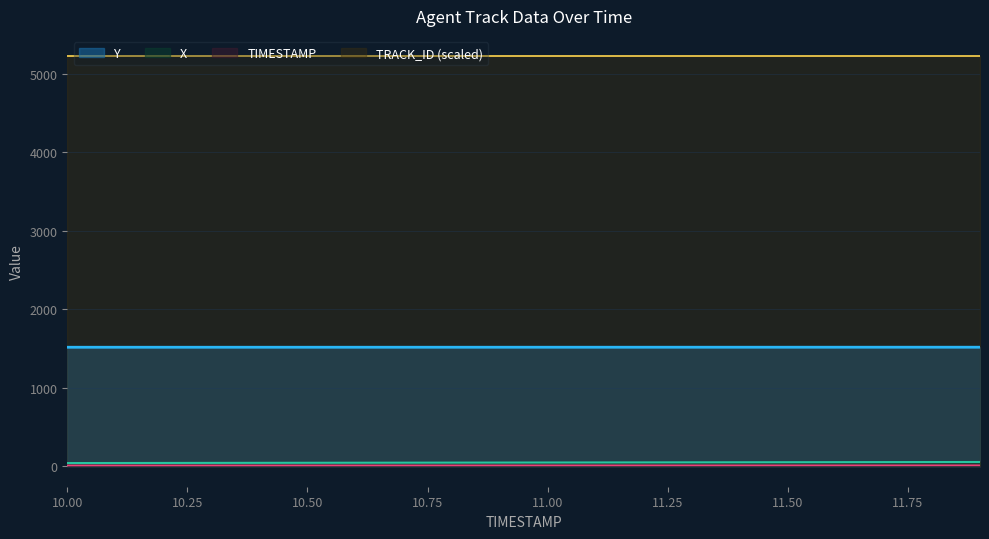

Which series has the largest total across all categories?

TRACK_ID (scaled)